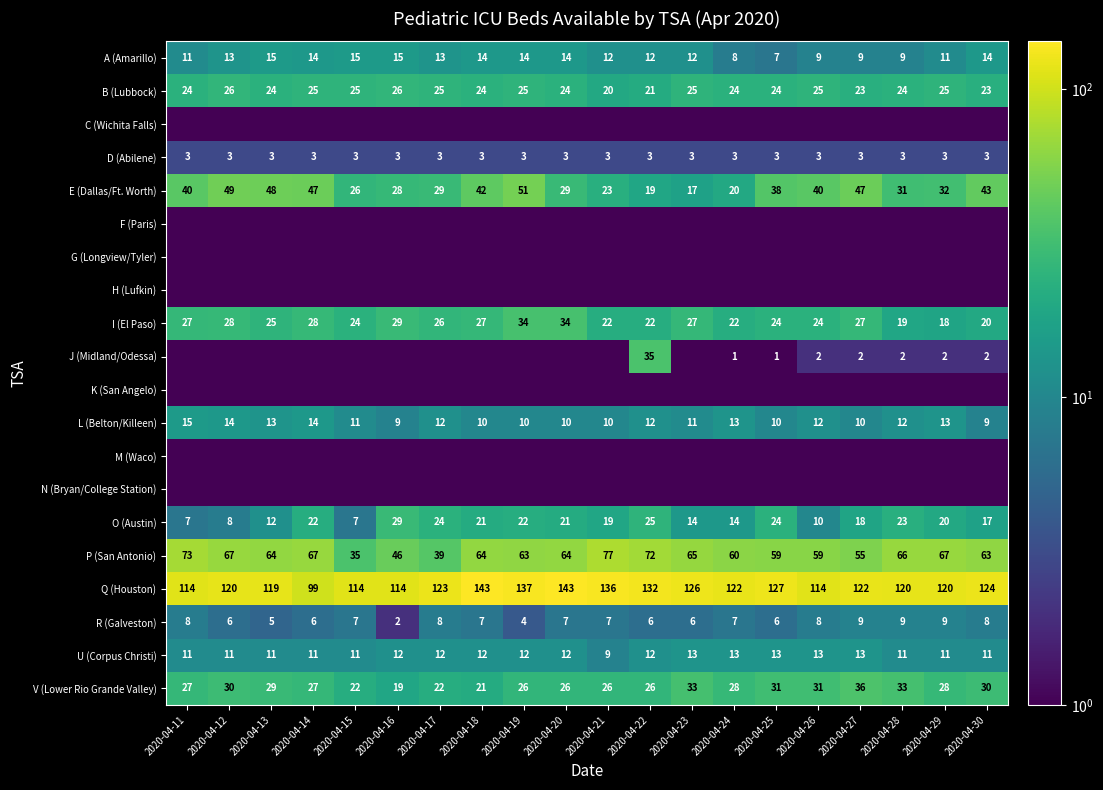

What is the maximum value for P (San Antonio)?

77.0